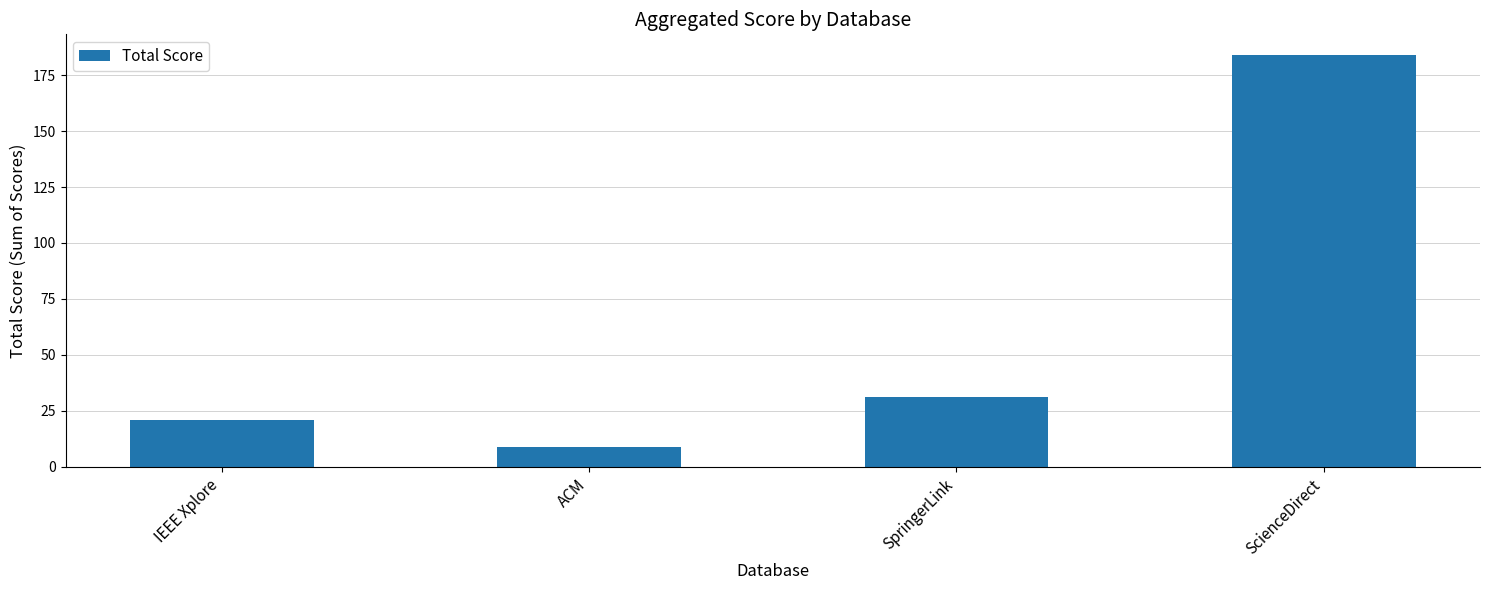

What is the average value?

61